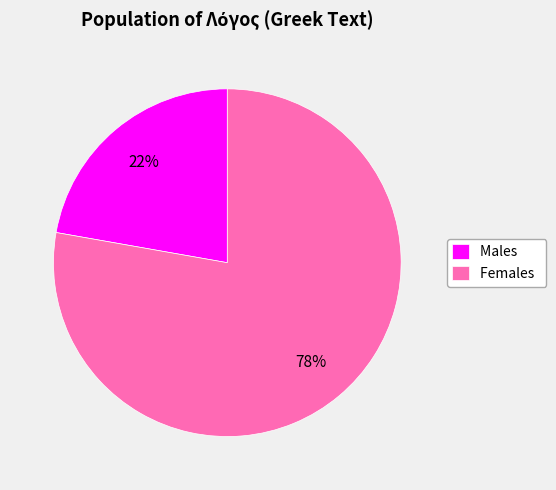

Which has a higher value, Males or Females?

Females